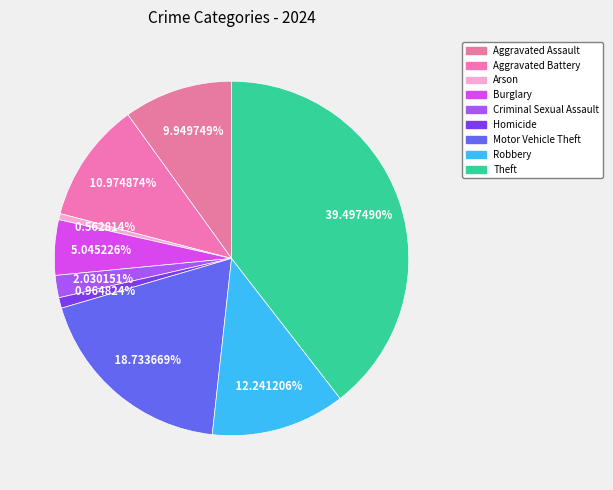

The Burglary slice represents 5% of the pie. True or false?

True